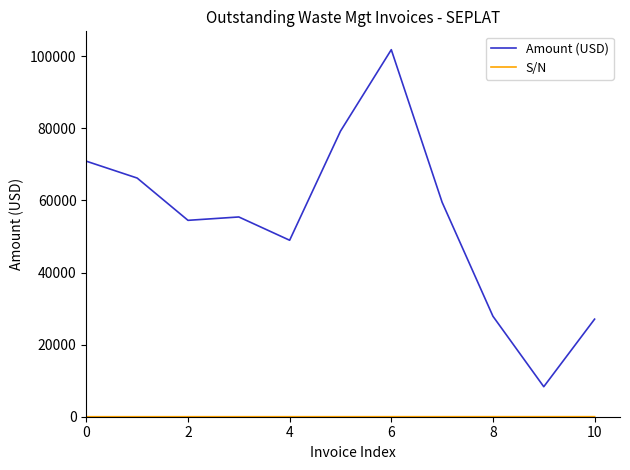

What is the highest value of the Amount (USD) series?

101830.0